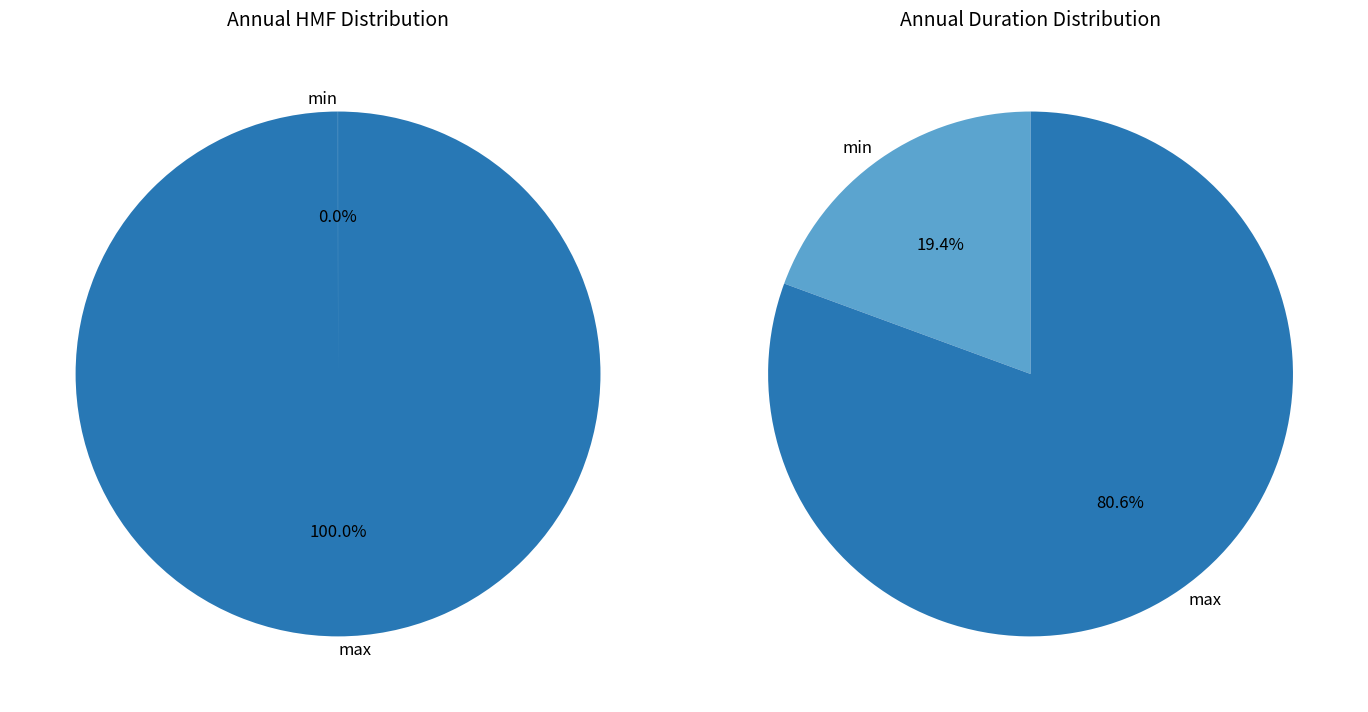

Is it true that mean_timing is 71% of the pie?

False